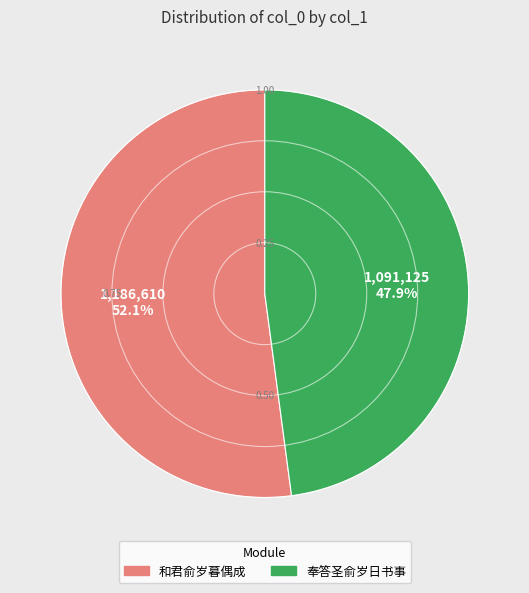

Is there any slice that represents more than half of the pie?

Yes